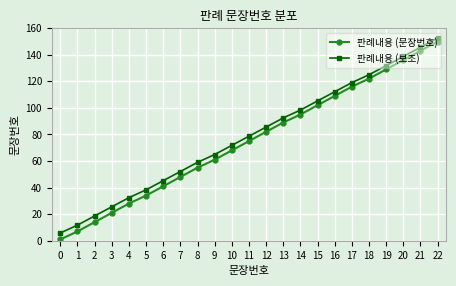

What is the minimum value for 판례내용 (문장번호)?

1.0